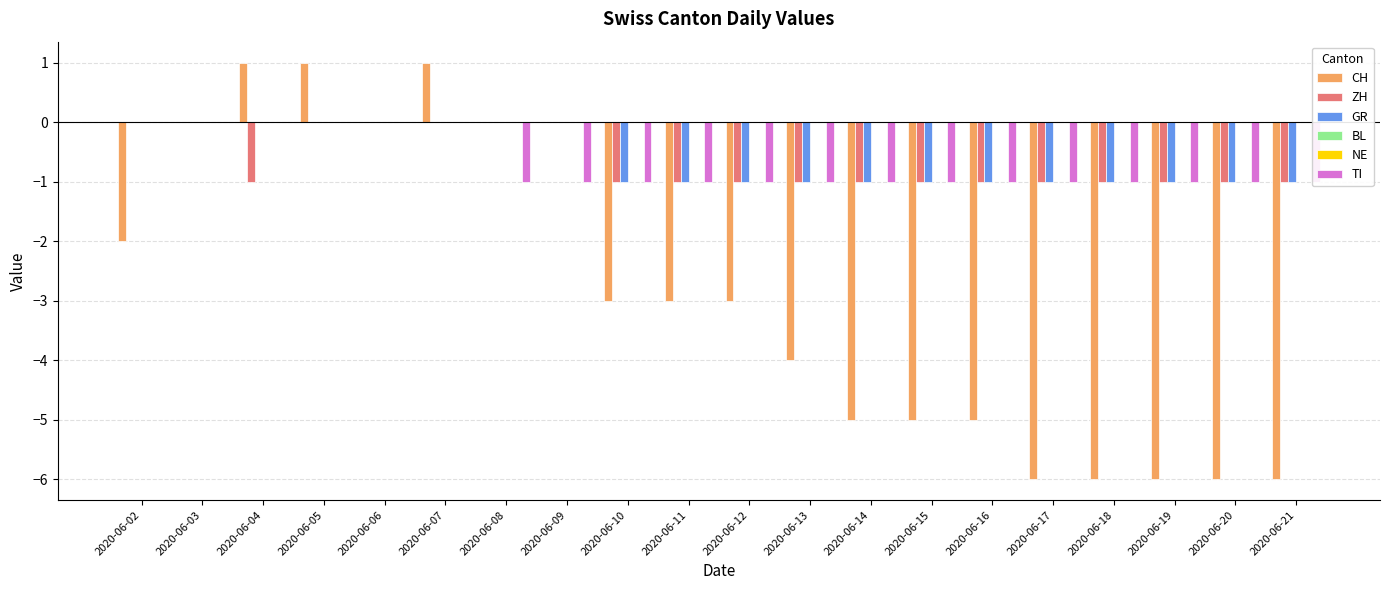

How many groups of bars are there?

20